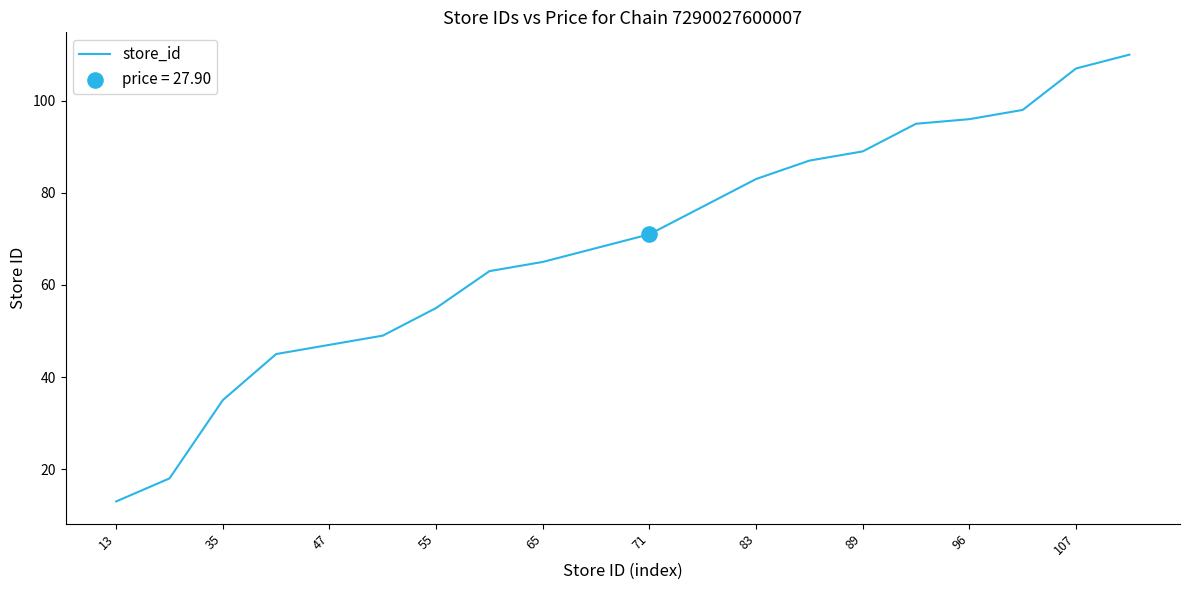

What is the smallest value displayed?

13